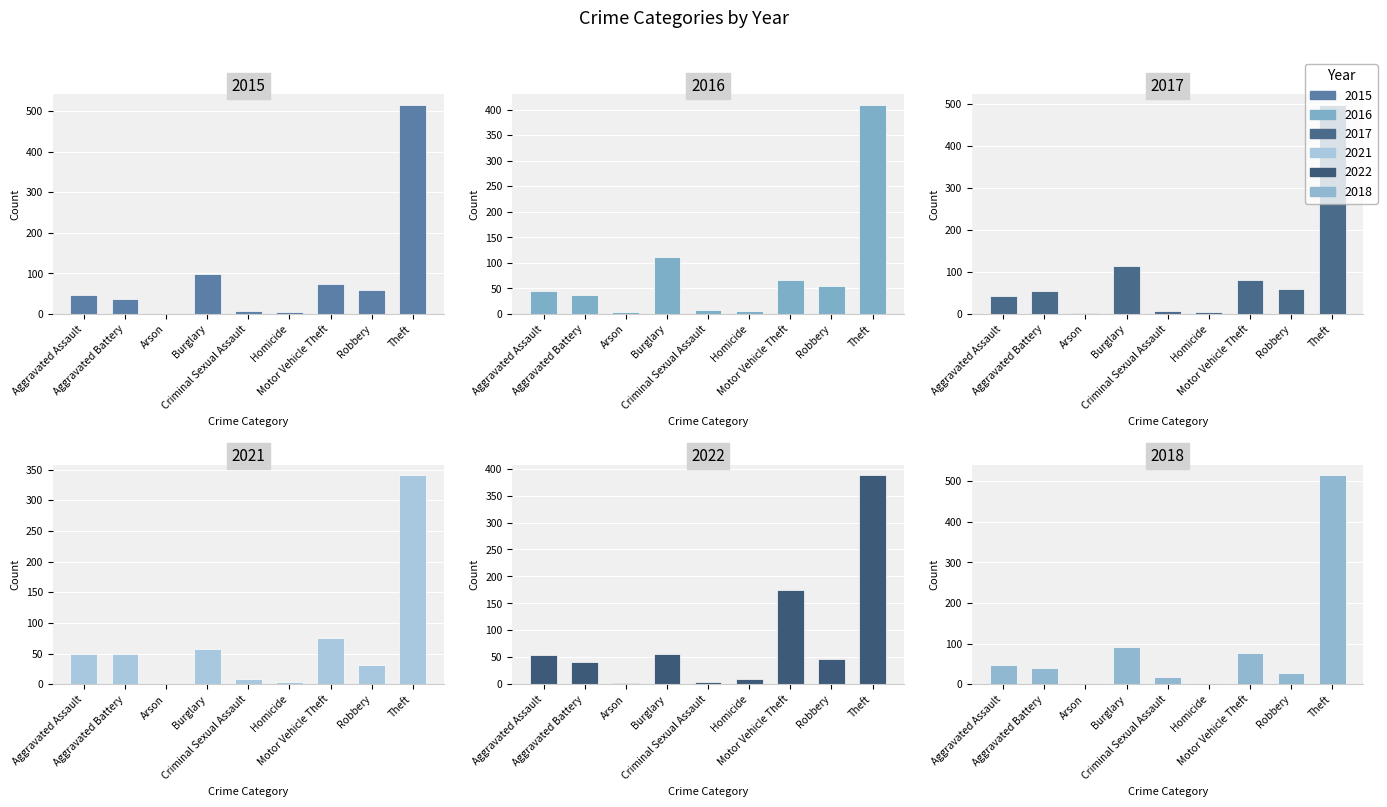

What is the label of the 3rd bar from the right?

Motor Vehicle Theft